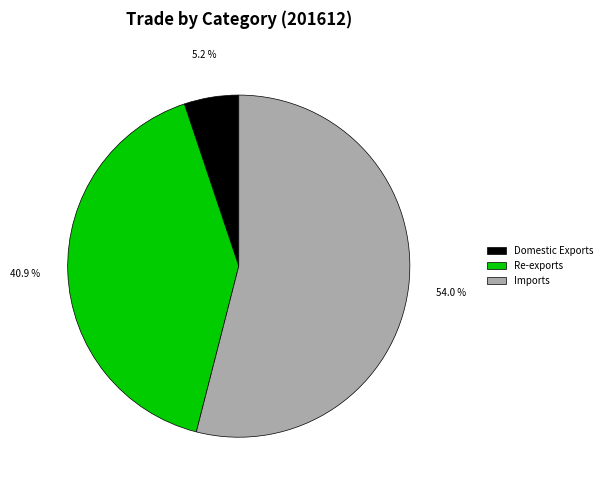

Combined, do Re-exports and Domestic Exports account for over 50%?

No